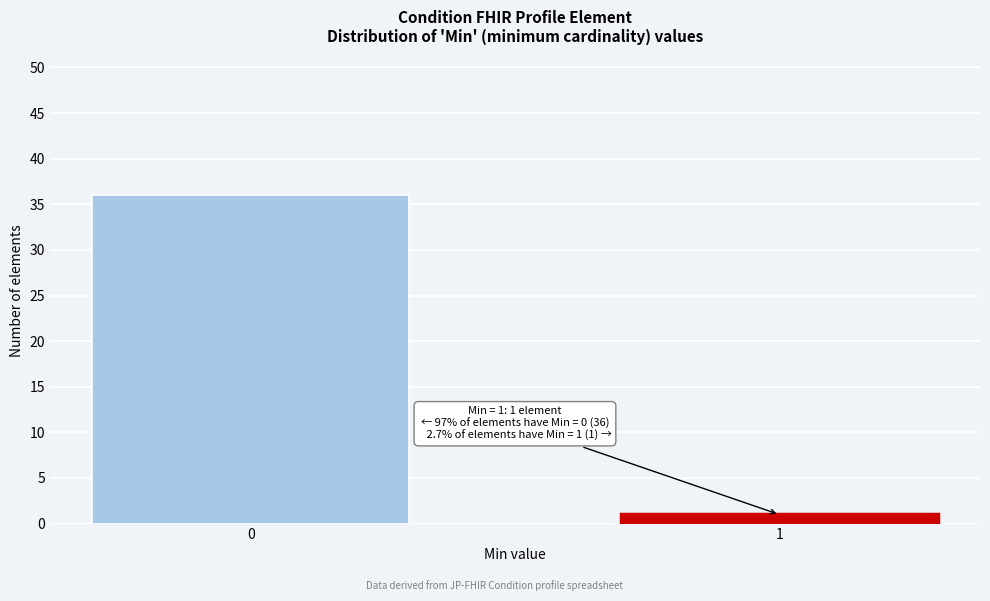

Reading left to right, list all the values displayed in this chart.

0=36	1=1